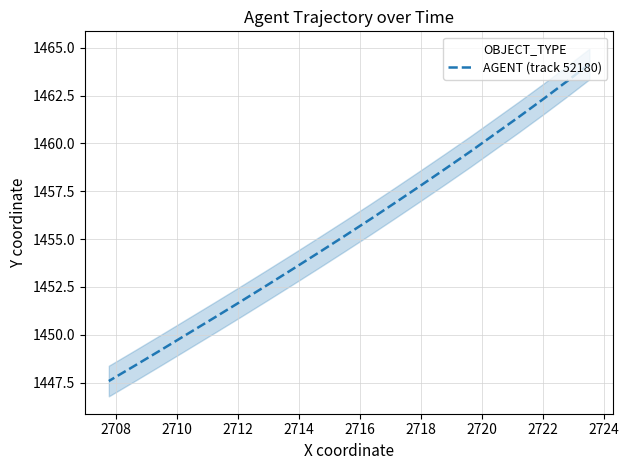

How many lines are shown in the chart?

1